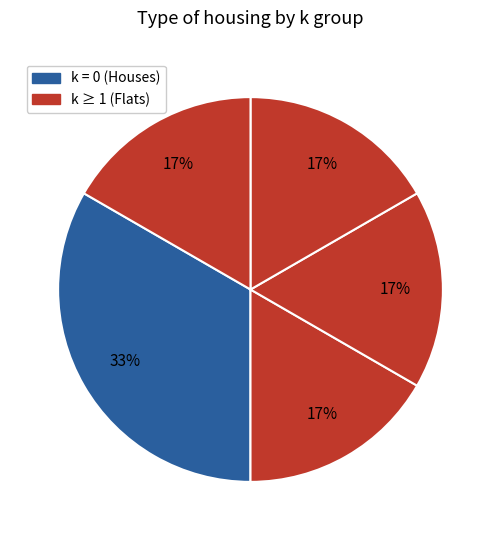

How many slices are in this pie chart?

5